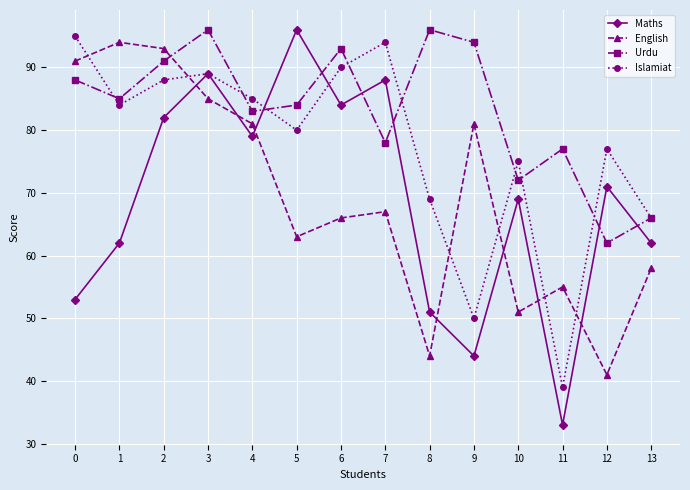

At 8, list the series in order from largest to smallest.

Urdu, Islamiat, Maths, English